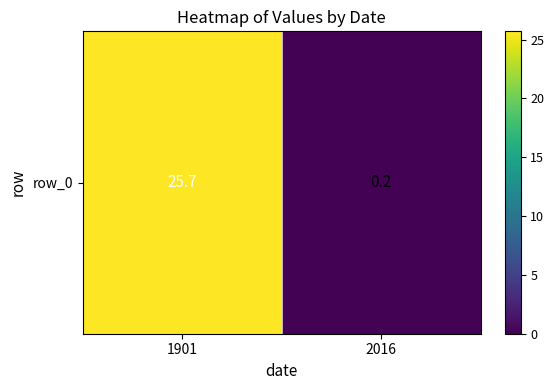

List the labels in order of value, largest first.

1901, 2016